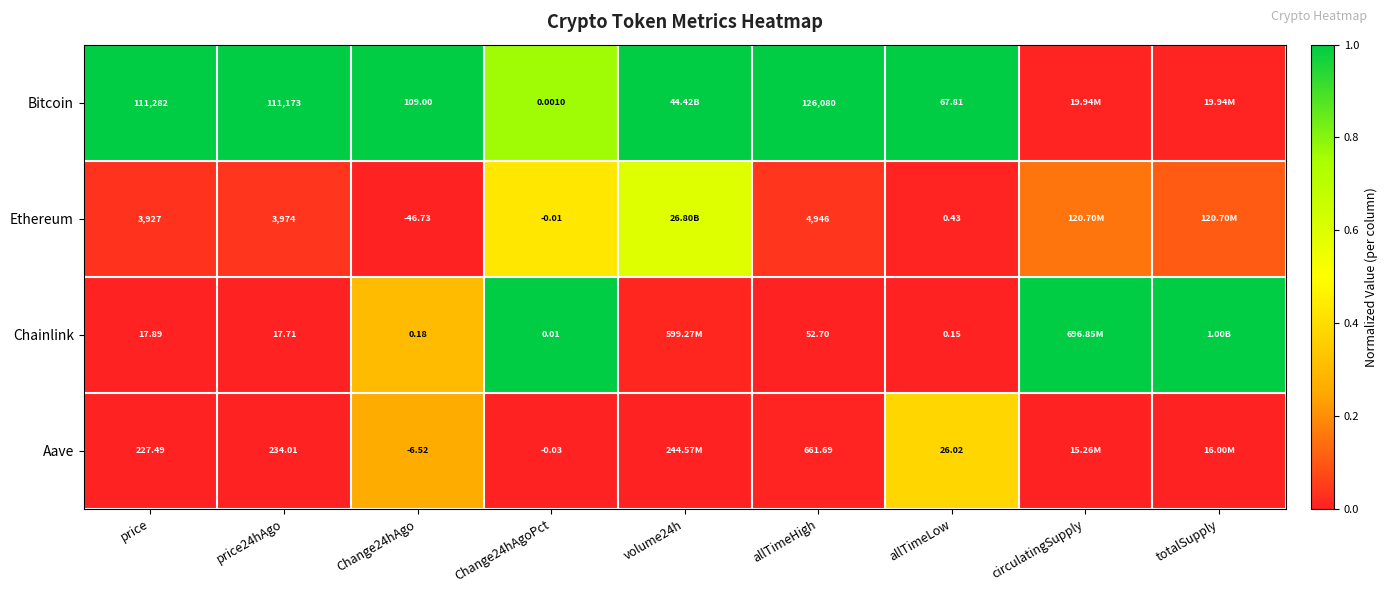

Rank the series at Change24hAgoPct from highest to lowest value.

Chainlink, Bitcoin, Ethereum, Aave